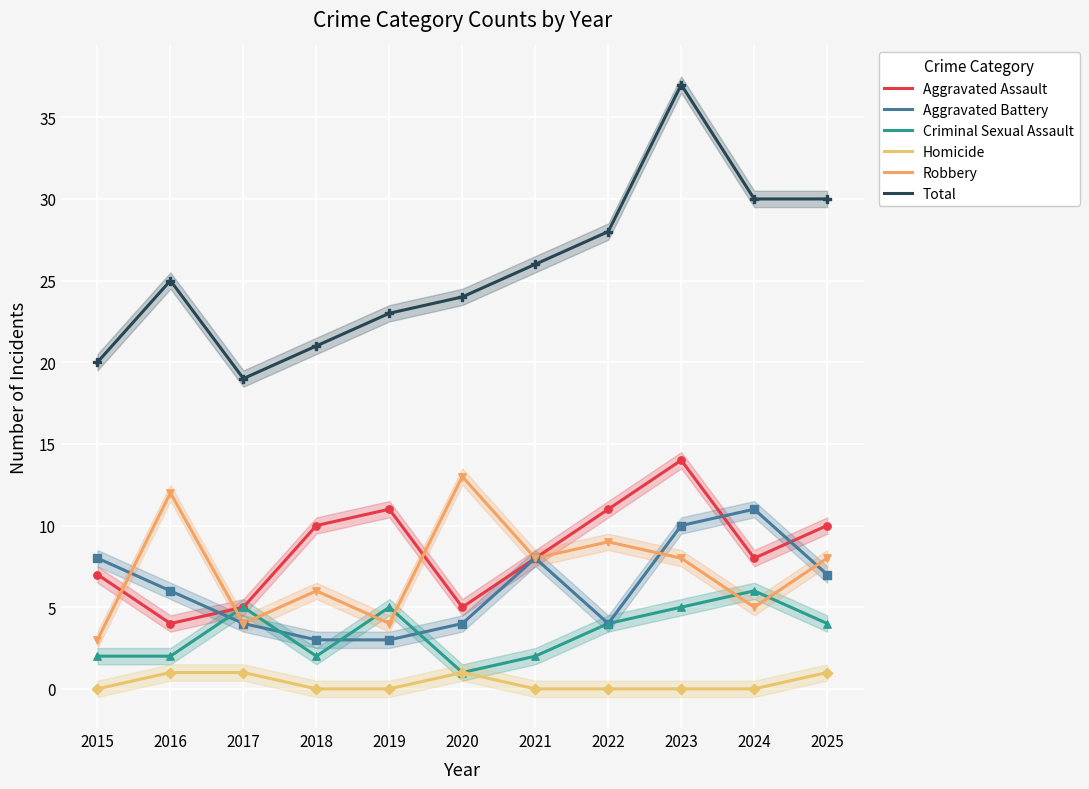

Is the value of Robbery at 2023 greater than the value of Aggravated Assault at 2015?

Yes